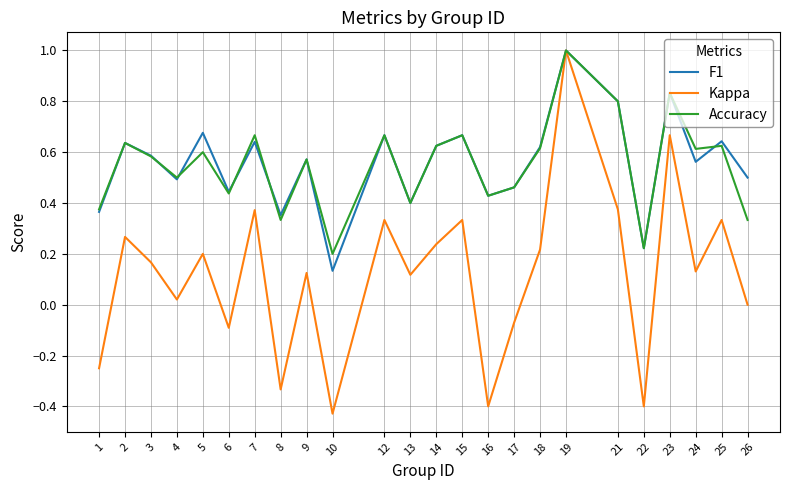

What is the sum of all Kappa values?

2.9